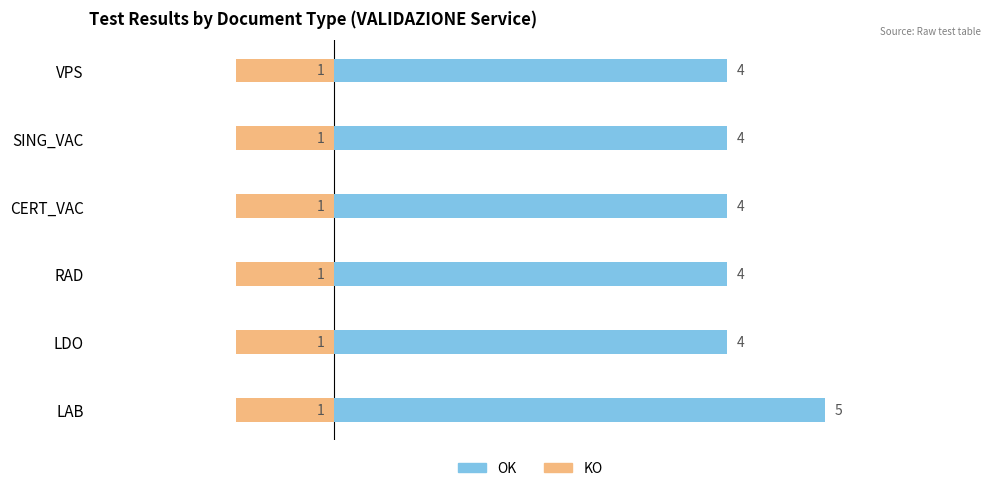

Are the bars grouped side by side (vs. stacked)?

Yes